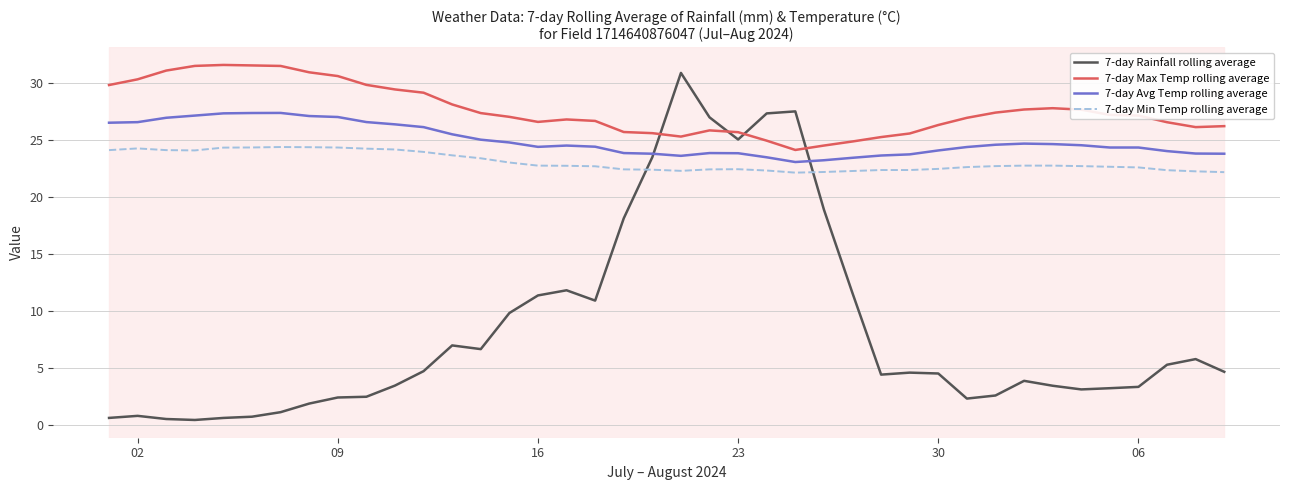

In 7-day Rainfall rolling average, how many points are higher than both neighbors (excluding endpoints)?

8